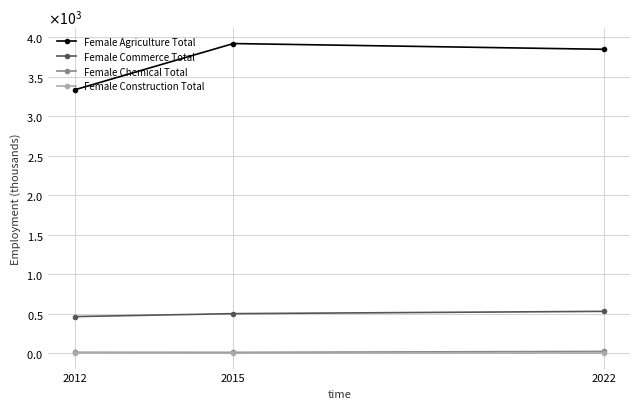

Does the chart have visible grid lines?

Yes